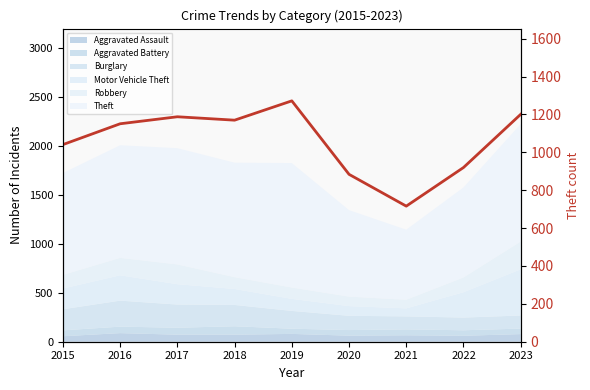

Which label corresponds to the largest value in the chart?

2019